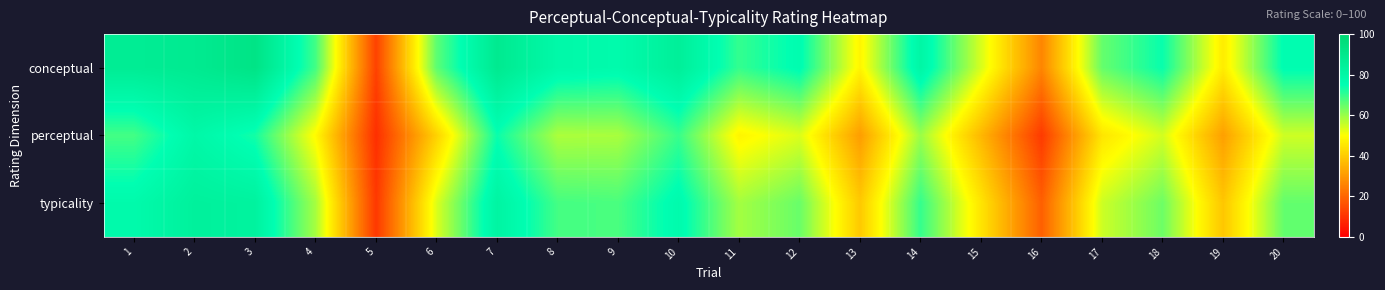

Reading right to left, transcribe all the data shown in this chart.

conceptual: 20=75.7	19=46.4	18=74.2	17=65.0	16=26.3	15=53.9	14=79.9	13=48.1	12=76.0	11=69.9	10=84.6	9=77.1	8=78.5	7=88.2	6=65.9	5=12.9	4=68.5	3=92.0	2=87.9	1=86.5
perceptual: 20=54.9	19=31.3	18=54.3	17=45.0	16=11.5	15=36.0	14=59.8	13=30.9	12=53.5	11=48.0	10=69.5	9=58.4	8=58.1	7=74.0	6=41.2	5=9.2	4=49.2	3=73.0	2=79.0	1=68.4
typicality: 20=65.3	19=38.9	18=64.3	17=55.0	16=18.9	15=45.0	14=69.9	13=39.5	12=64.8	11=59.0	10=77.1	9=67.8	8=68.3	7=81.1	6=53.6	5=11.1	4=58.9	3=82.5	2=83.4	1=77.5